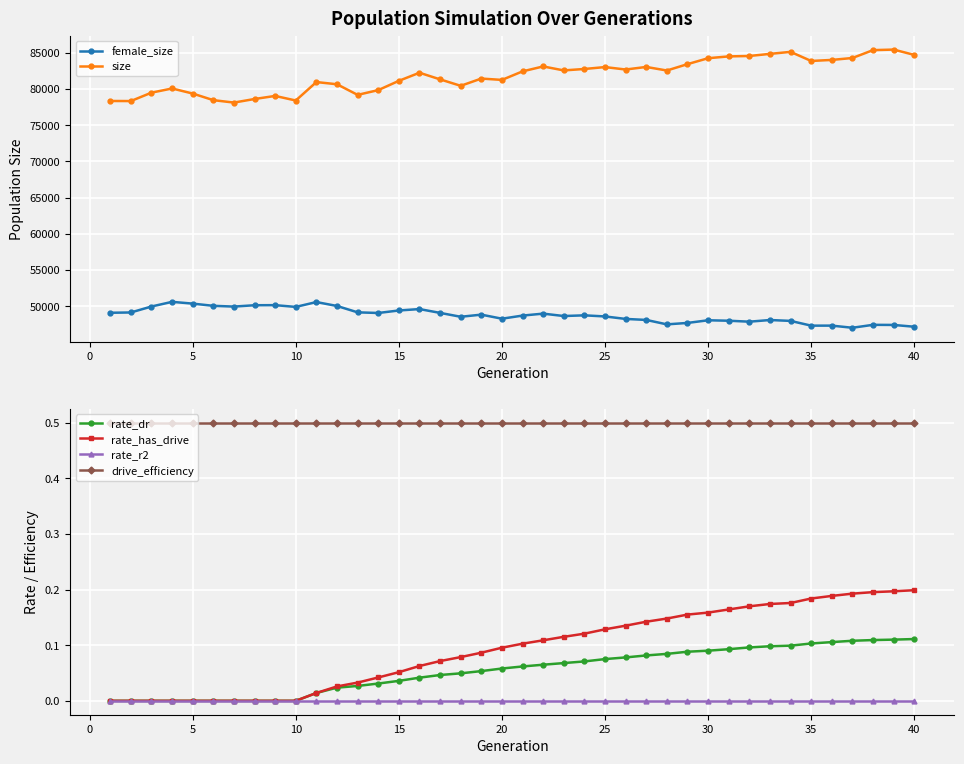

True or false: rate_dr and drive_efficiency cross at least once.

False